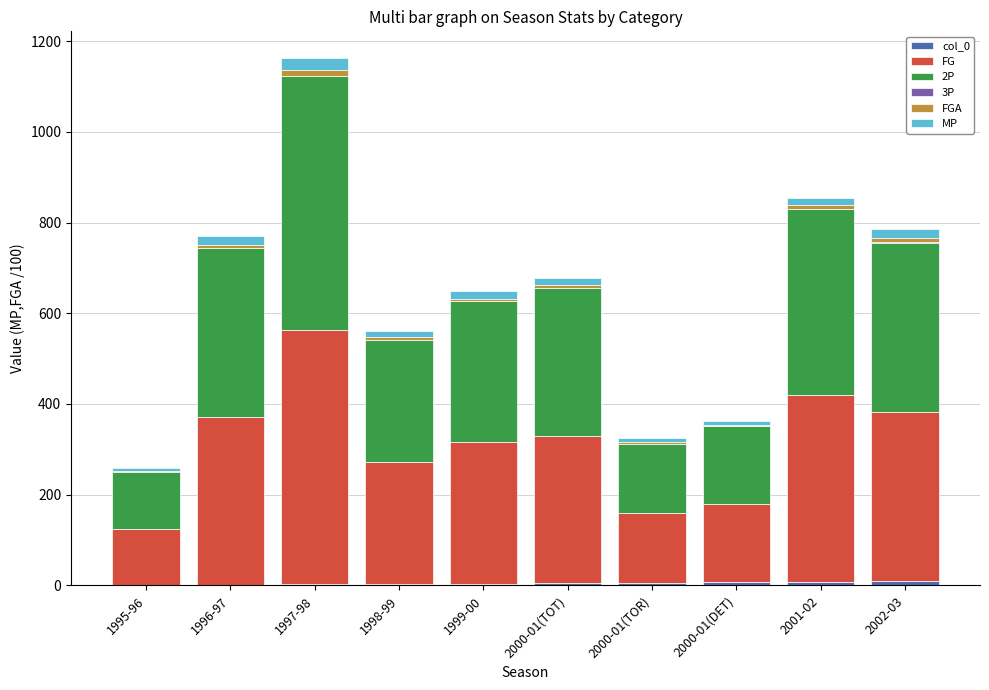

At which category is the sum across all series the highest?

1997-98